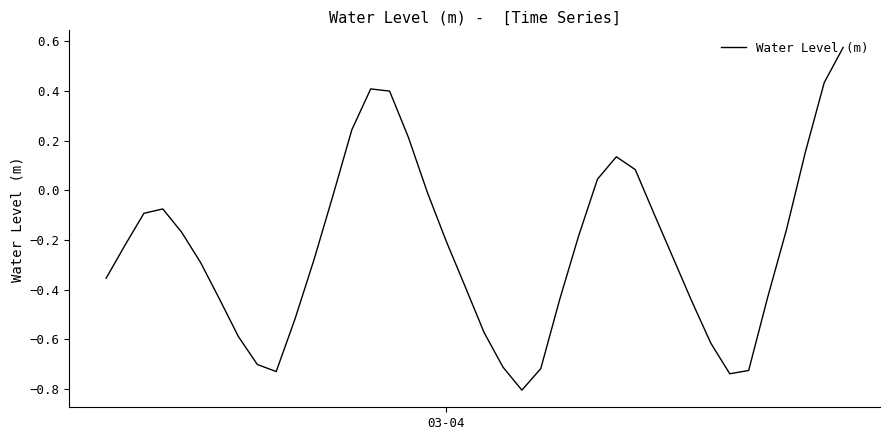

What is the minimum value shown in the chart?

-0.8